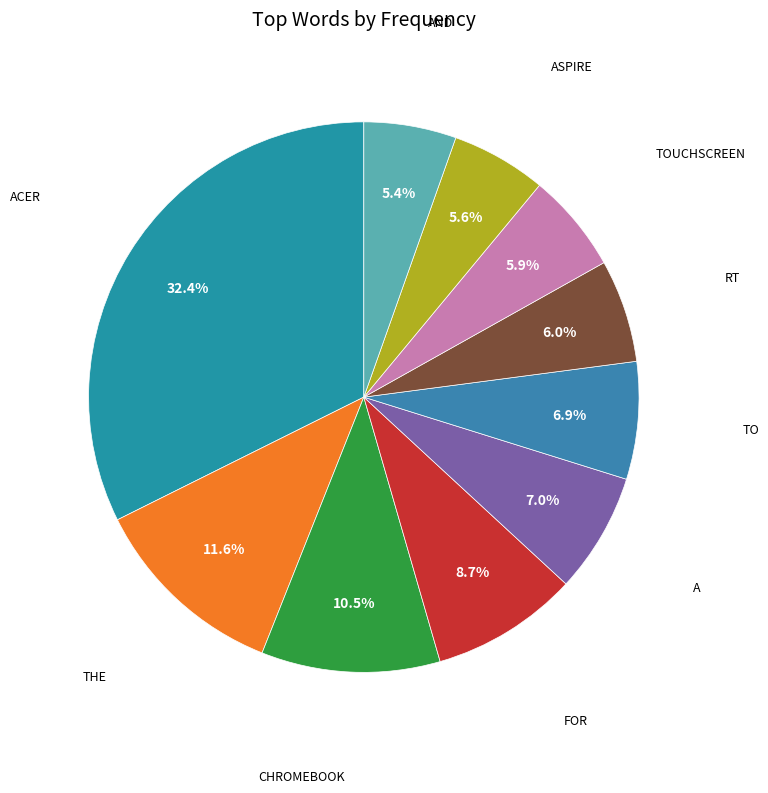

Rank the categories by value from lowest to highest.

and, aspire, touchscreen, rt, to, a, for, chromebook, the, acer